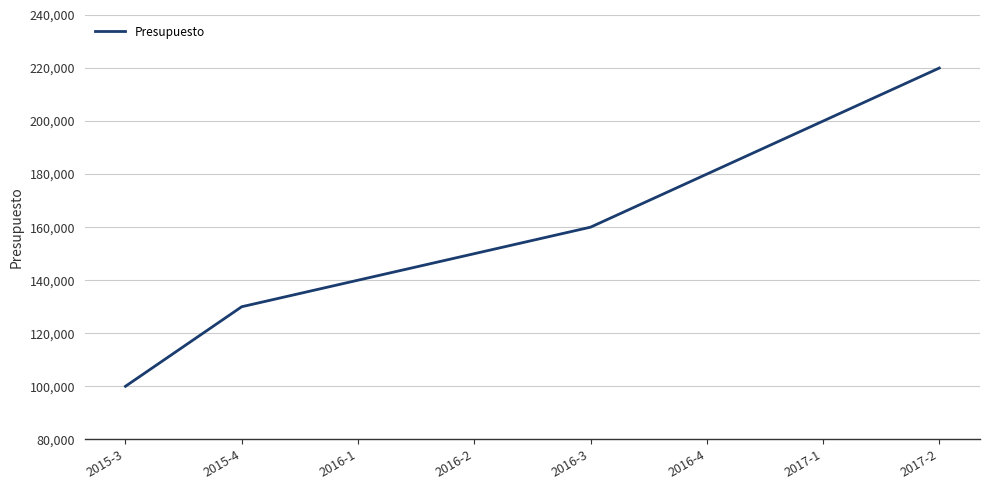

What is the sum of all values?

1280000